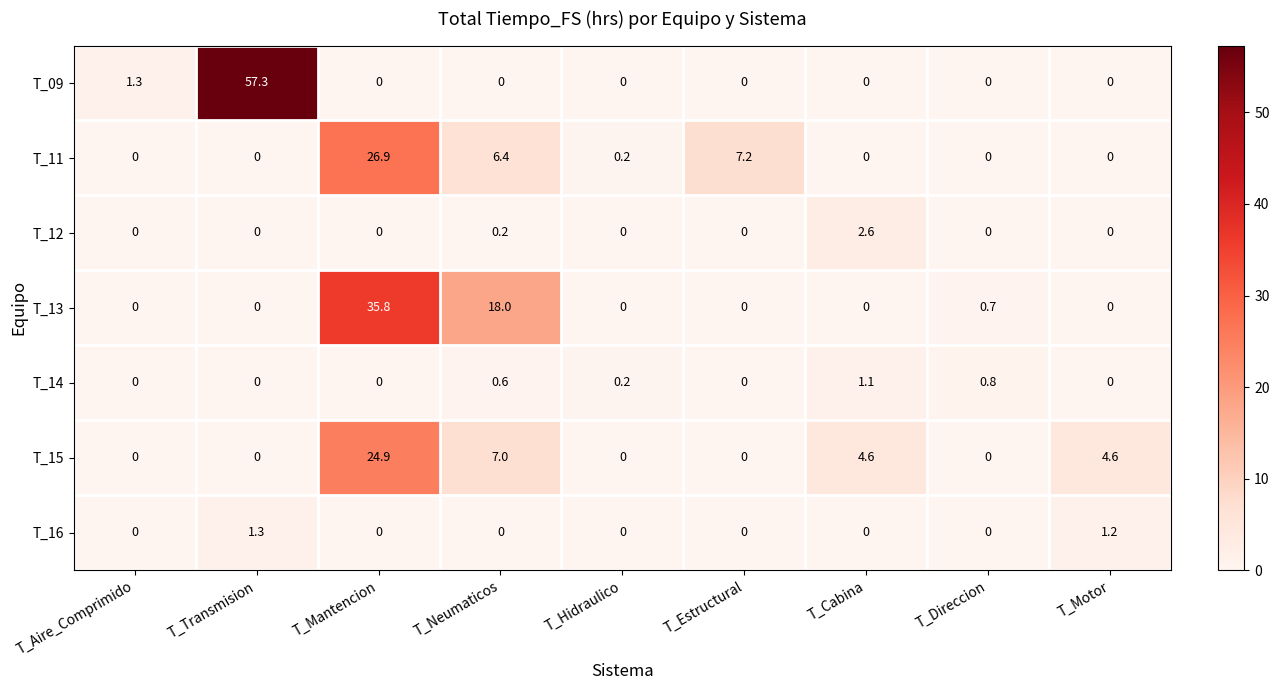

How many T_16 values are between 0 and 1?

7